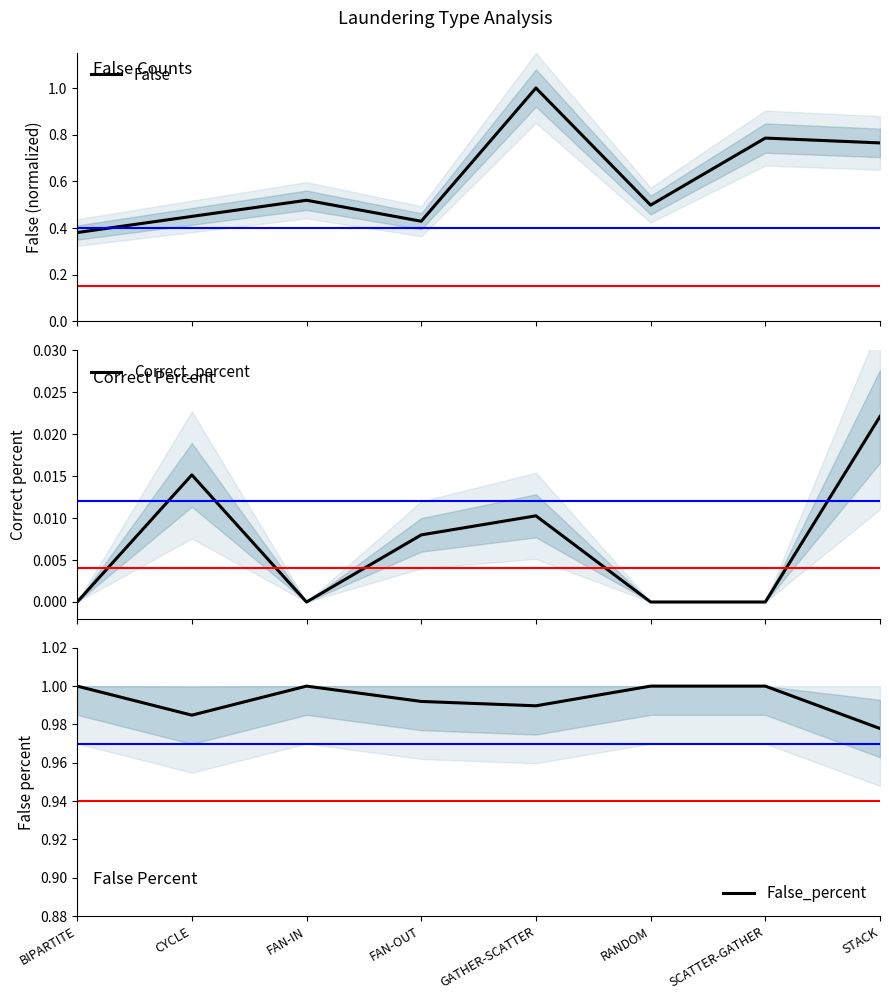

Count the number of data series in this chart.

3